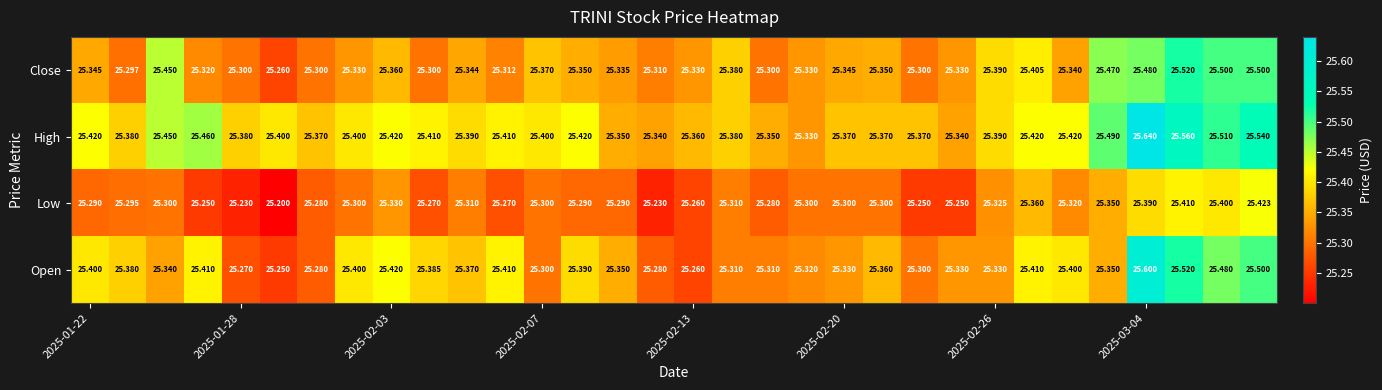

Which series has the largest total across all categories?

High